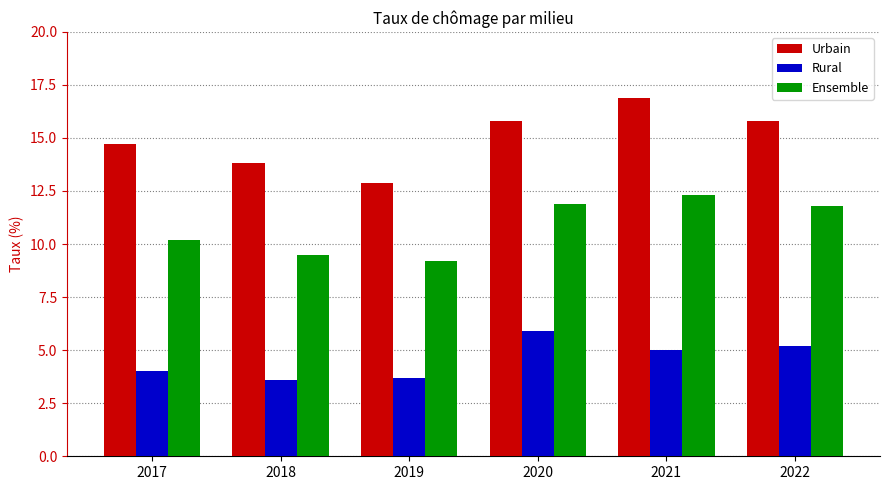

Which series has the largest range (max minus min)?

Urbain